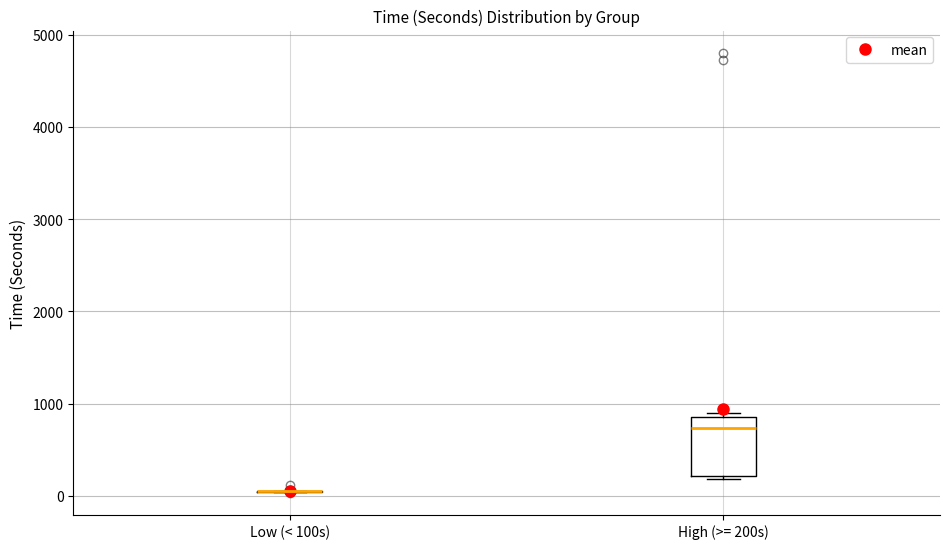

Where is the upper edge of the box for High (>= 200s) on the y-axis? The values are not printed on the chart, so give them approximately, as read against the axis.

900